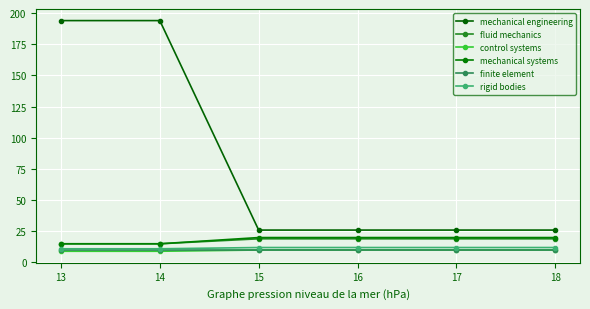

Reading left to right, list all the values displayed in this chart.

mechanical engineering: 13=194	14=194	15=26	16=26	17=26	18=26
fluid mechanics: 13=15	14=15	15=19	16=19	17=19	18=19
control systems: 13=9	14=9	15=10	16=10	17=10	18=10
mechanical systems: 13=15	14=15	15=20	16=20	17=20	18=20
finite element: 13=10	14=10	15=10	16=10	17=10	18=10
rigid bodies: 13=11	14=11	15=12	16=12	17=12	18=12